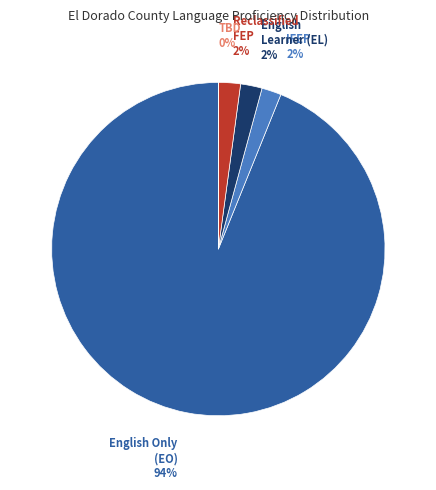

Is there any slice that represents more than half of the pie?

Yes